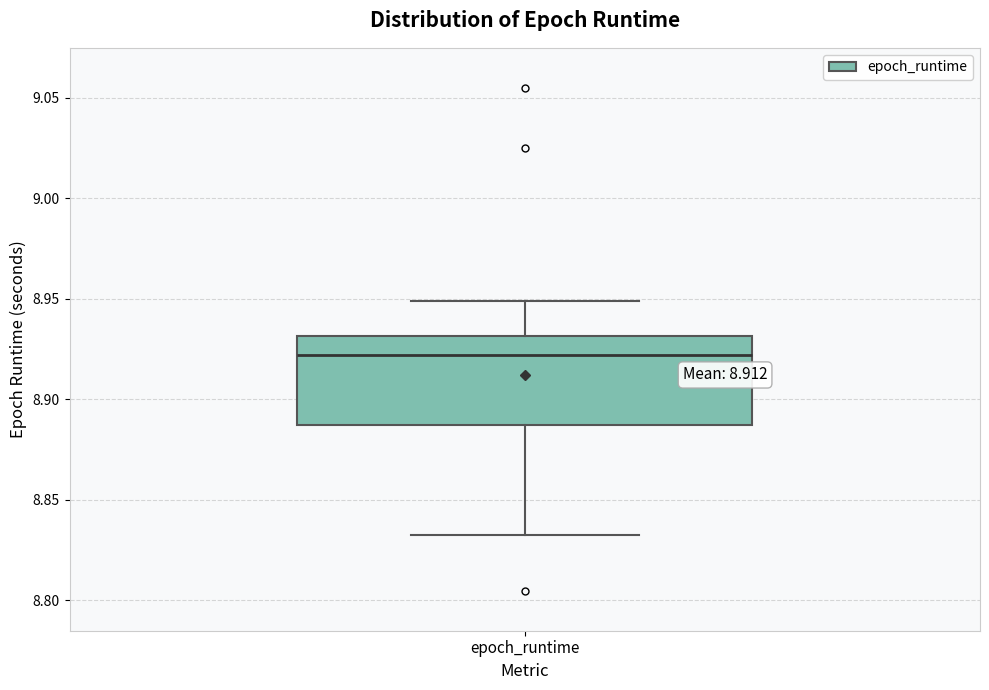

Transcribe this box plot: give where the median line is, the range the box spans, and where the two whiskers end, as read against the y-axis. The values are not printed on the chart, so give them approximately, as read against the axis.

median 8.920, box 8.885 to 8.930, whiskers 8.835 to 8.950